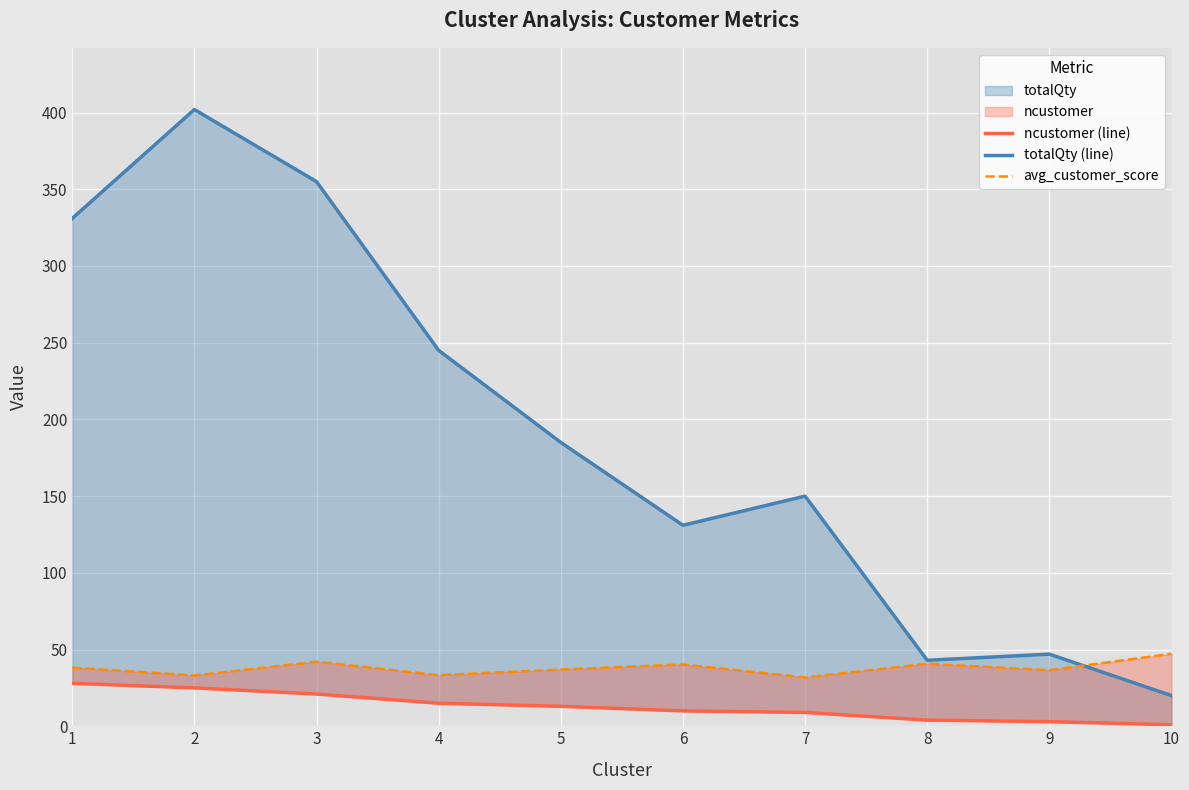

Between 4 and 9, which series saw the biggest shift?

totalQty (line)